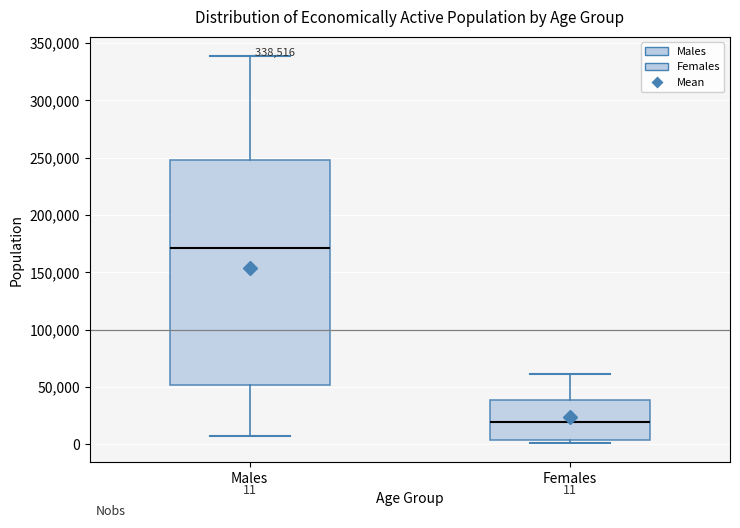

Which box has the highest median line?

Males